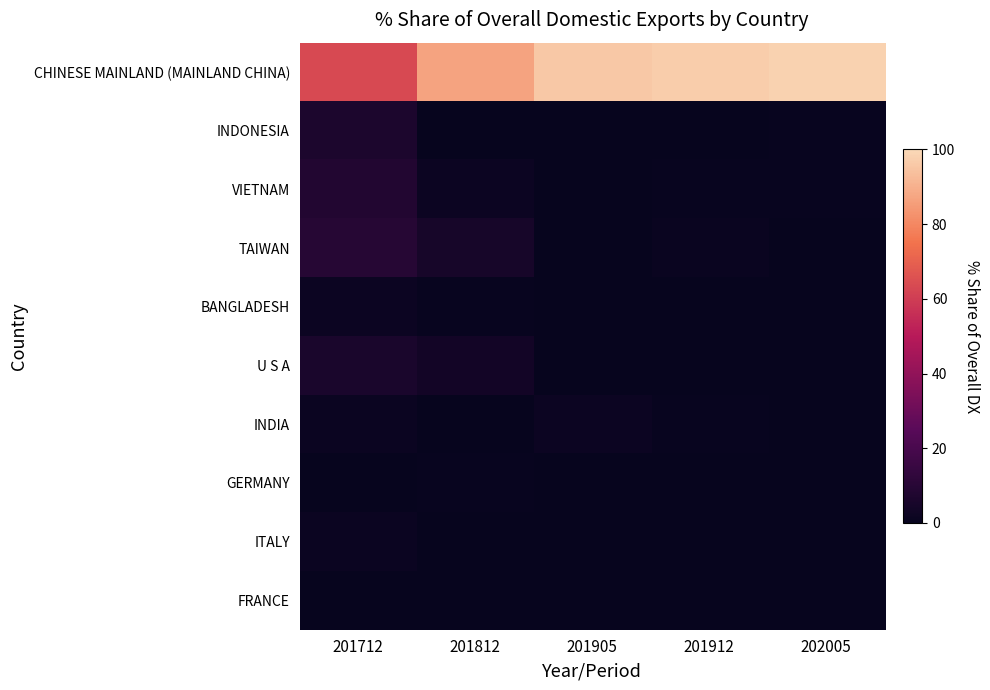

Reading left to right, extract all data points from this chart.

CHINESE MAINLAND (MAINLAND CHINA): 201712=63.6	201812=86.8	201905=96.0	201912=97.2	202005=98.2
INDONESIA: 201712=6.3	201812=0.0	201905=0.0	201912=0.0	202005=0.7
VIETNAM: 201712=8.3	201812=1.8	201905=0.2	201912=0.6	202005=0.5
TAIWAN: 201712=9.6	201812=4.8	201905=0.3	201912=0.8	202005=0.2
BANGLADESH: 201712=1.8	201812=0.7	201905=0.1	201912=0.1	202005=0.2
U S A: 201712=6.0	201812=3.6	201905=0.2	201912=0.1	202005=0.1
INDIA: 201712=1.6	201812=0.4	201905=1.9	201912=0.6	202005=0.0
GERMANY: 201712=0.3	201812=0.5	201905=0.1	201912=0.0	202005=0.0
ITALY: 201712=1.2	201812=0.0	201905=0.0	201912=0.0	202005=0.0
FRANCE: 201712=0.1	201812=0.0	201905=0.0	201912=0.0	202005=0.0